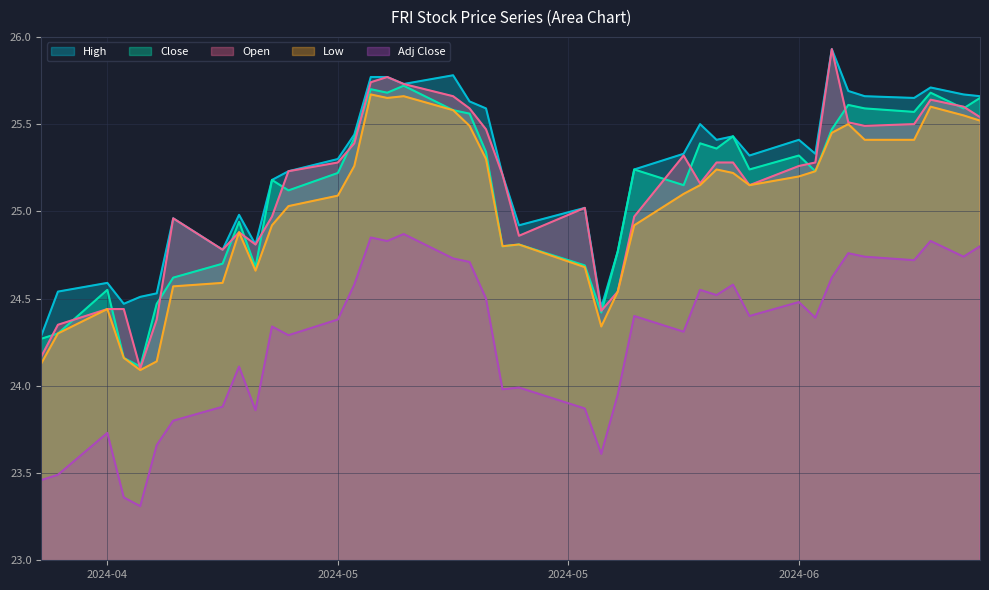

At which category is the sum across all series the highest?

2024-05-15